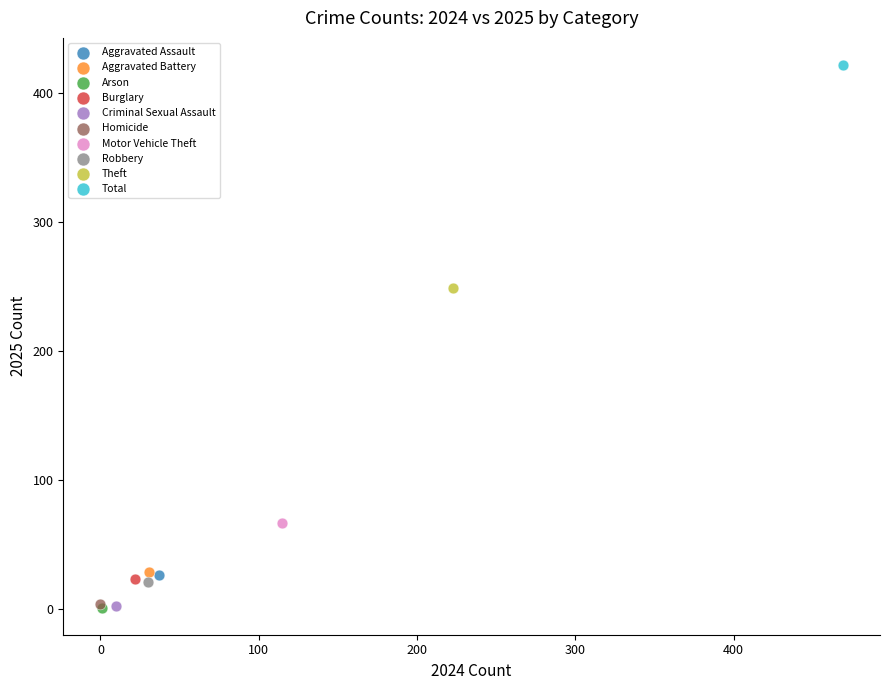

What are all the series names shown in the legend?

Aggravated Assault, Aggravated Battery, Arson, Burglary, Criminal Sexual Assault, Homicide, Motor Vehicle Theft, Robbery, Theft, Total